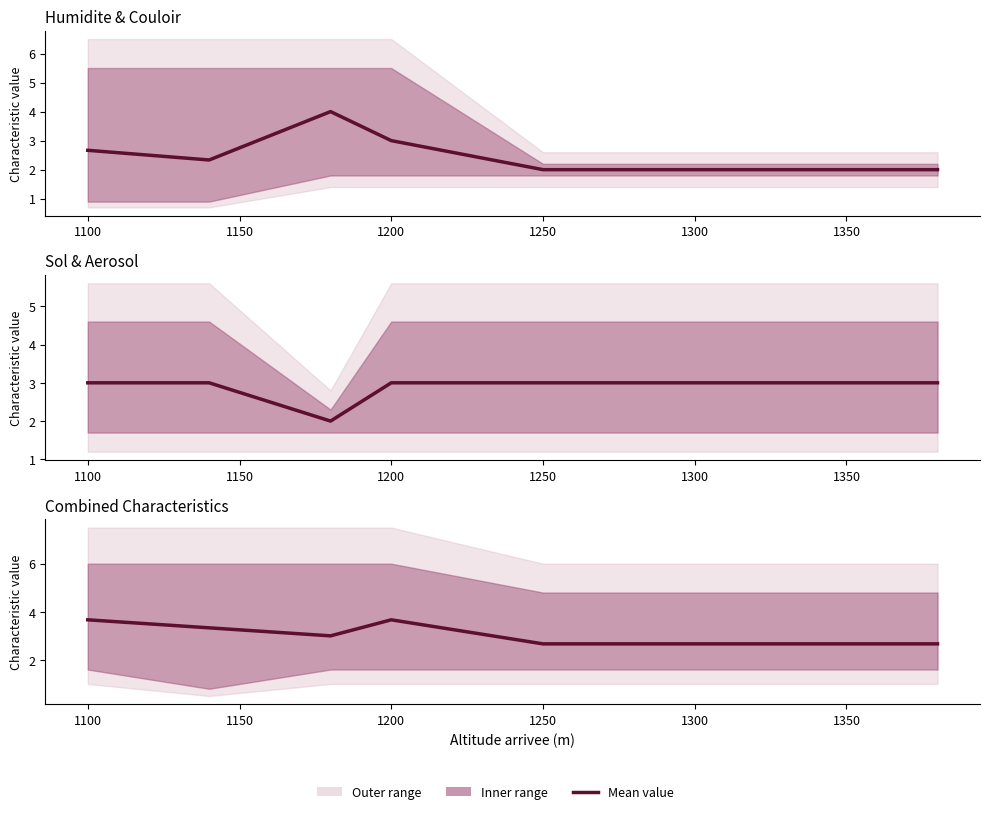

Which series has the largest total across all categories?

Combined mean